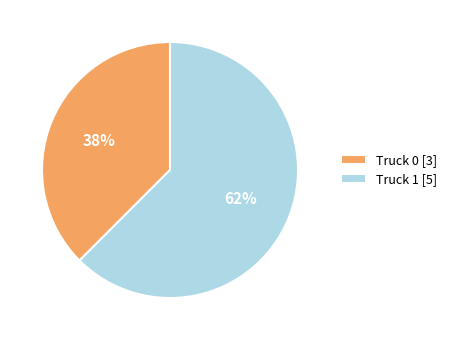

Is the sum of Truck 0 [3] and Truck 1 [5] greater than half?

Yes